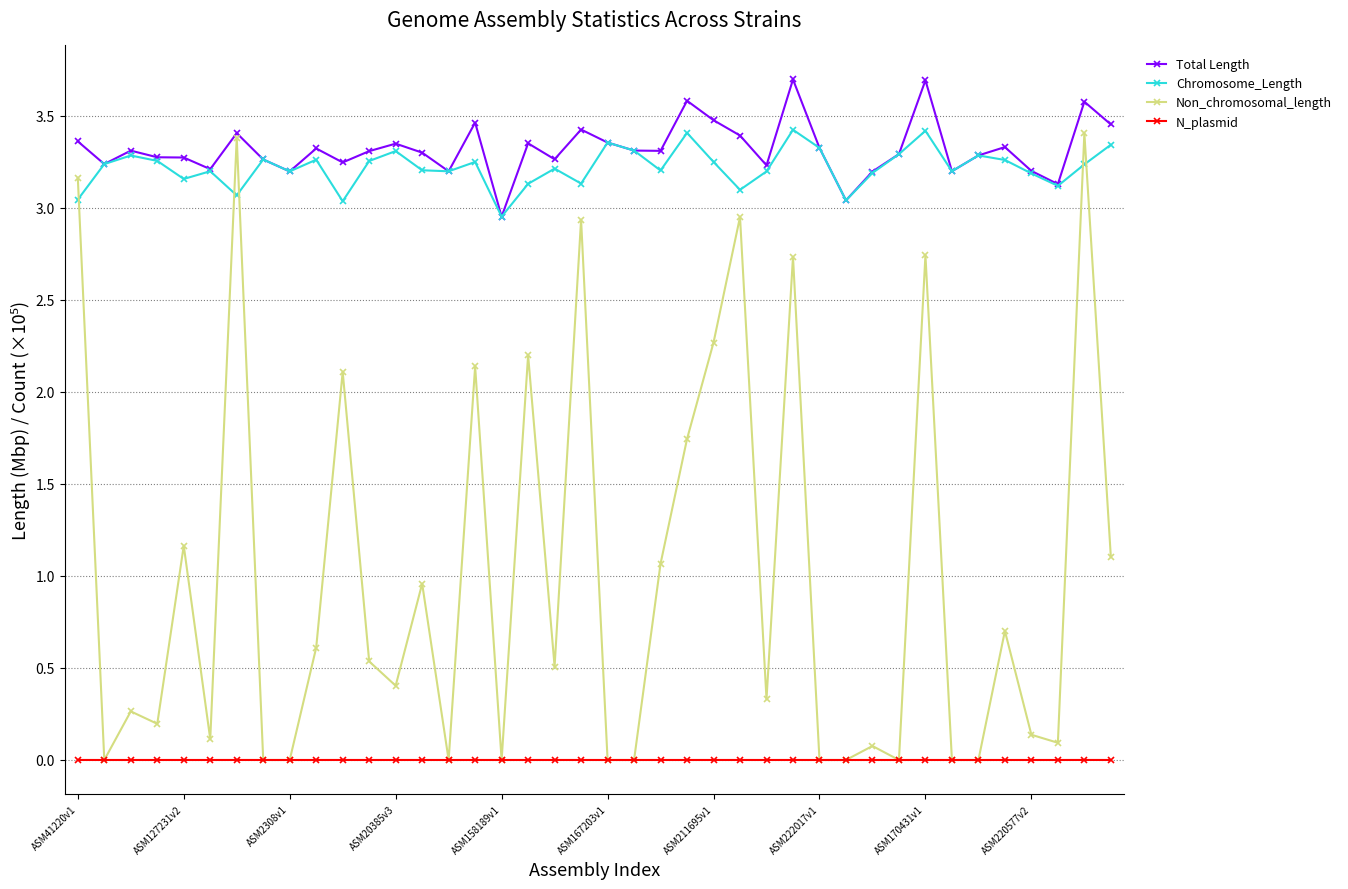

True or false: Total Length and N_plasmid intersect in this chart.

False